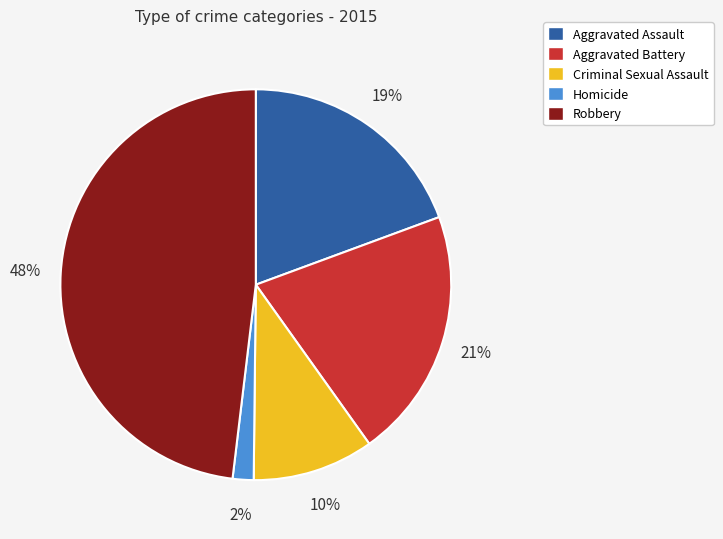

What is the largest slice in the pie chart?

Robbery